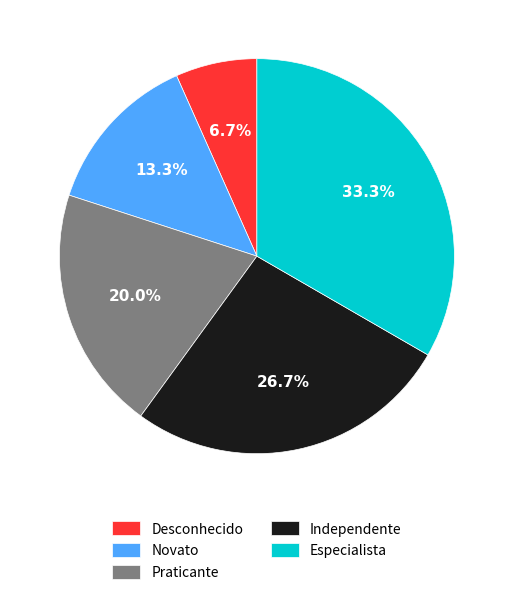

Between Especialista and Novato, which is larger?

Especialista